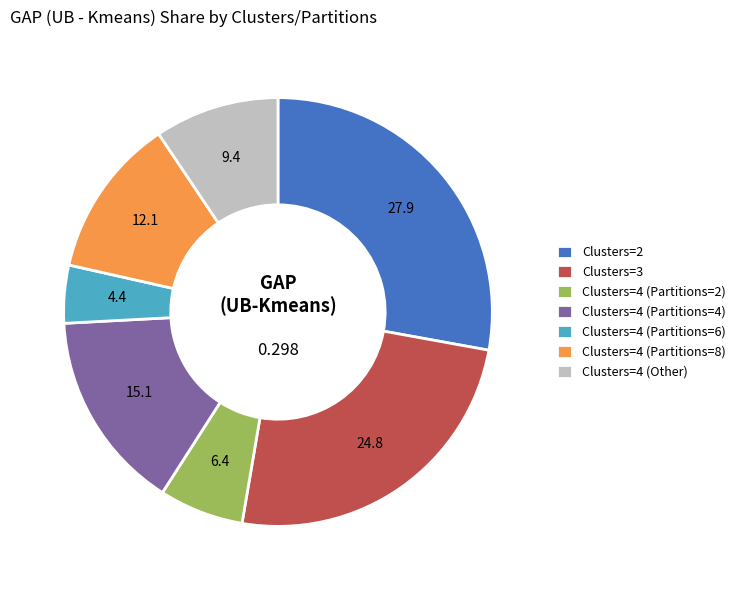

Combined, do Clusters=4 (Partitions=2) and Clusters=2 account for over 50%?

No